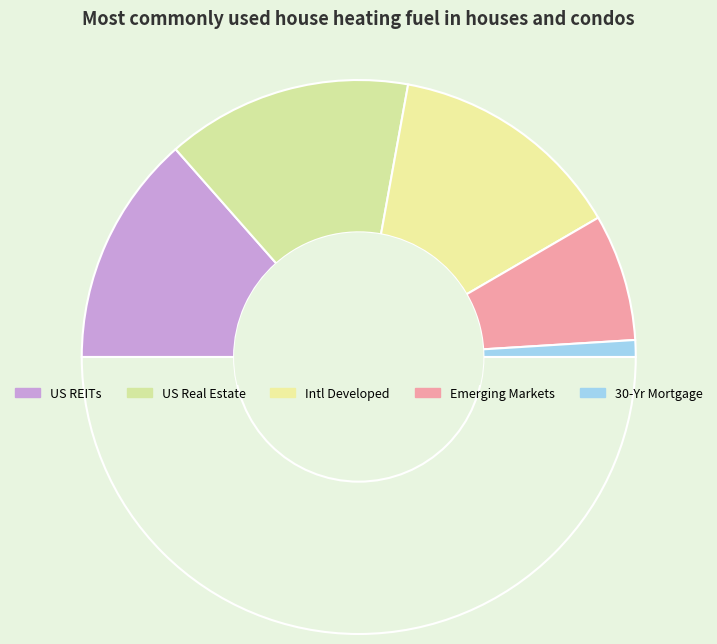

Count the number of slices in the pie.

6